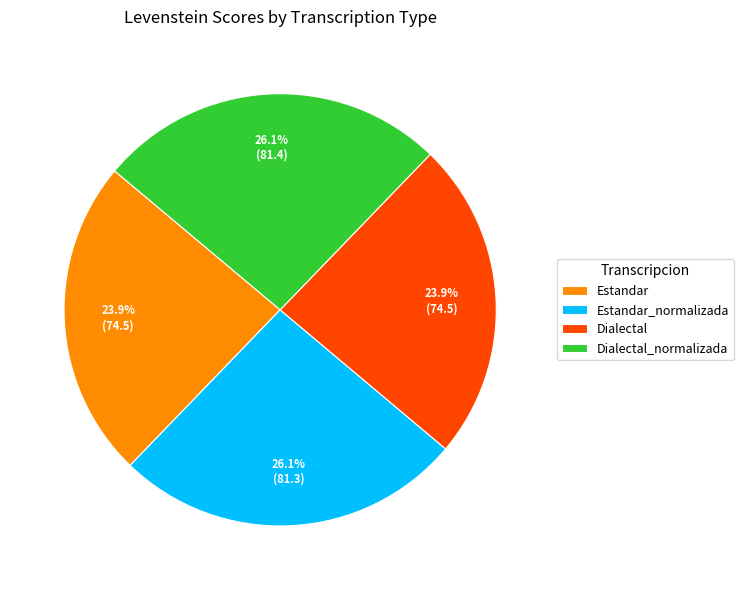

Does any single category account for the majority?

No